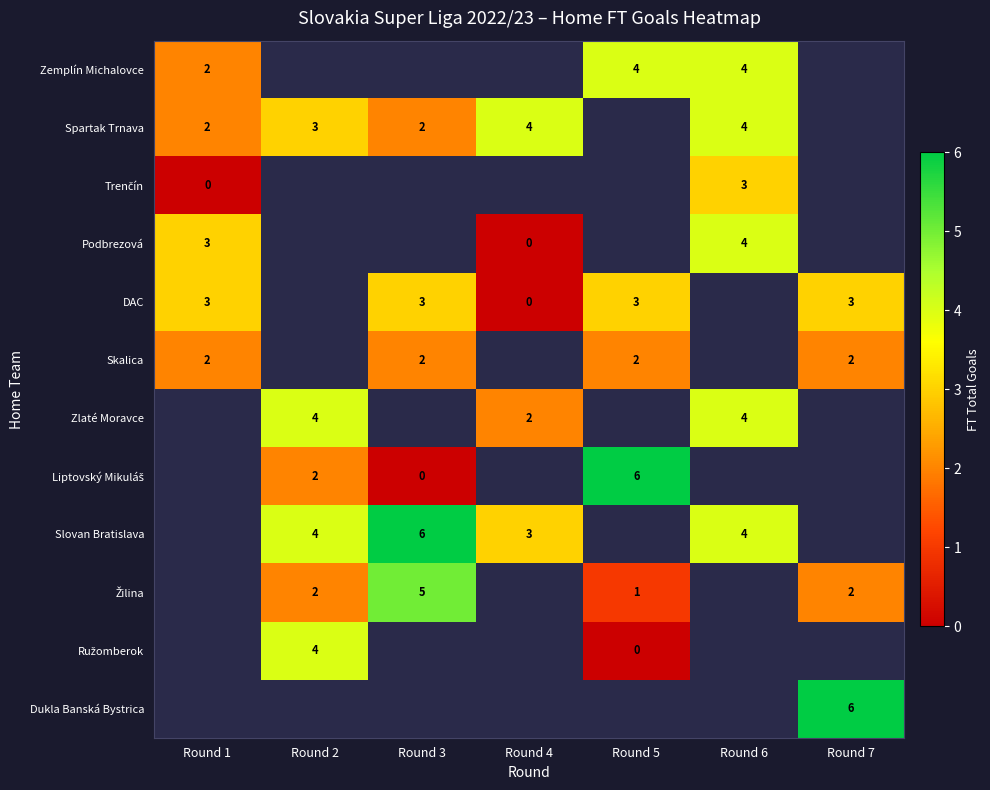

True or false: Slovan Bratislava has a value of 4 at Round 6.

True